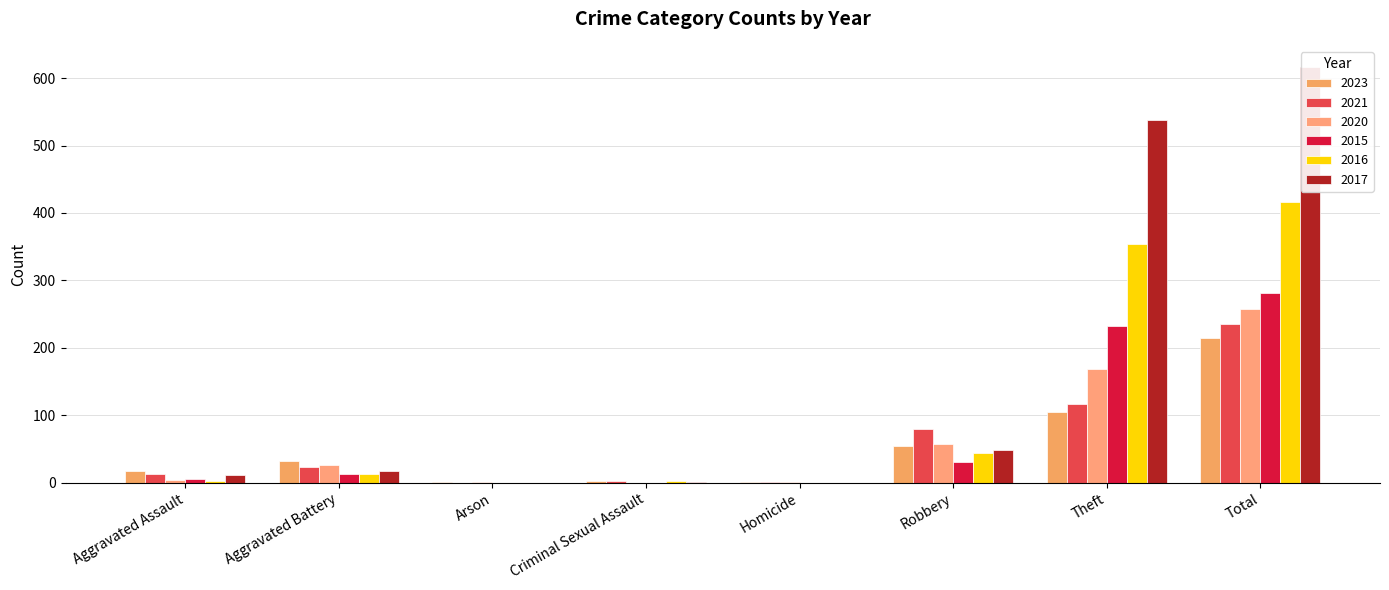

What are all the series names shown in the legend?

2023, 2021, 2020, 2015, 2016, 2017